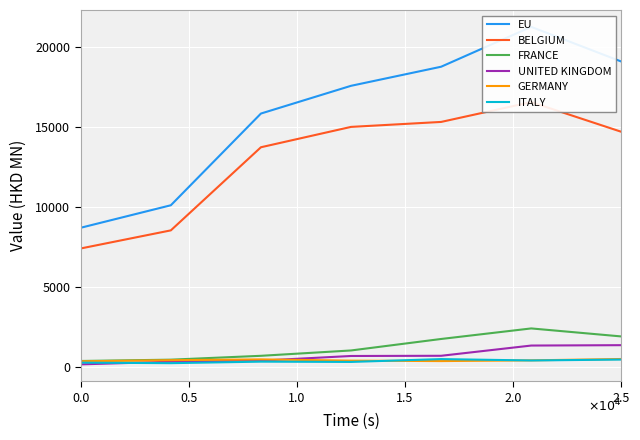

Count the number of data series in this chart.

6